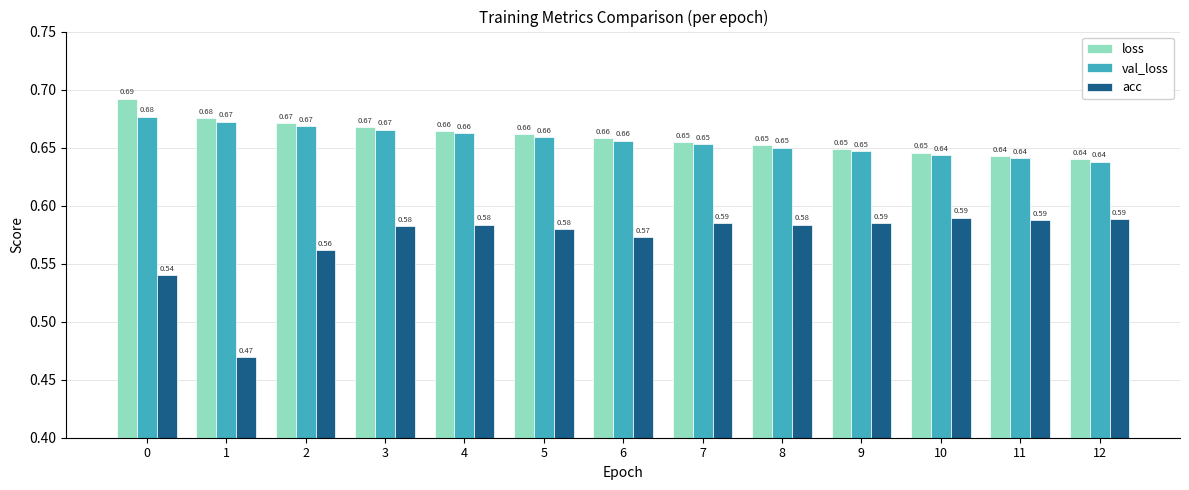

At which label is loss closest to 0?

12